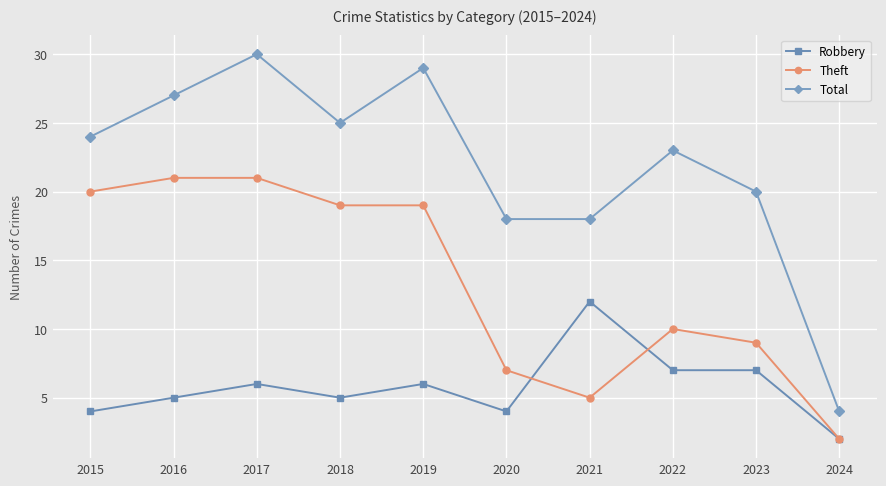

Is this an area chart (filled region under the line)?

No